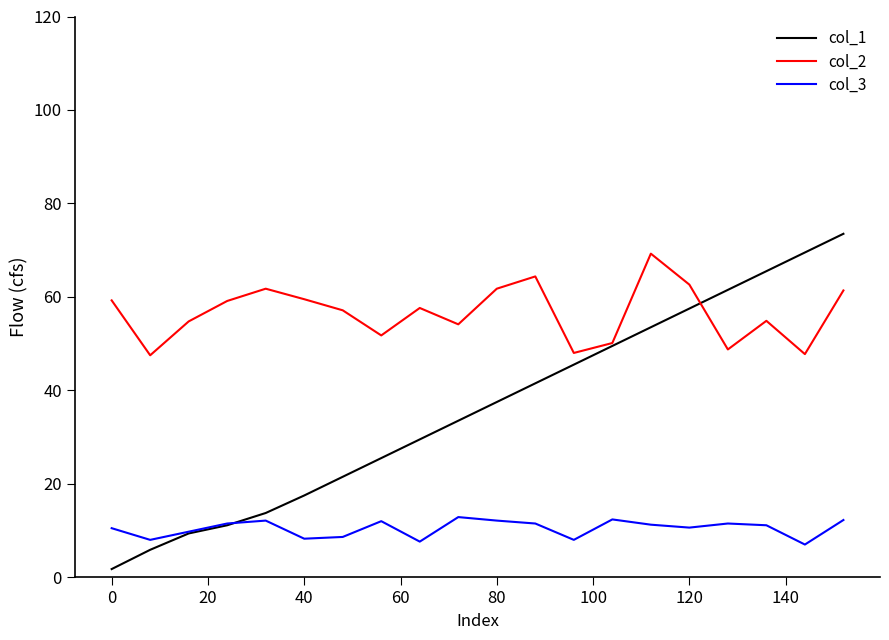

True or false: col_1 and col_2 cross at least once.

True